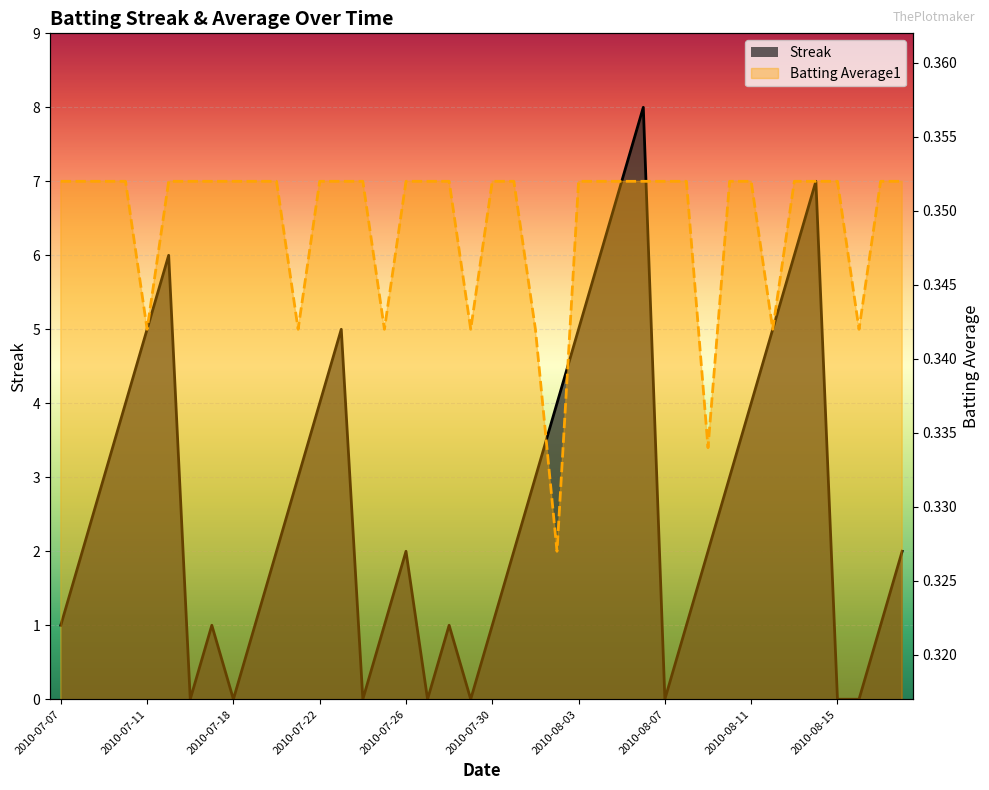

True or false: Batting Average1 has more than 1 points higher than both neighbors.

False